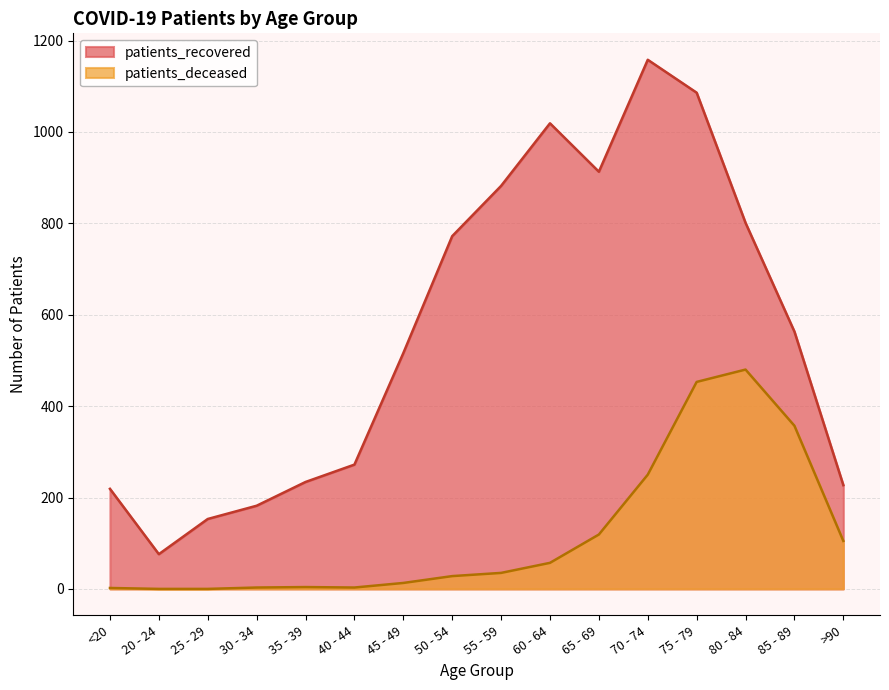

What is the difference between the maximum and minimum values in the patients_deceased series?

480